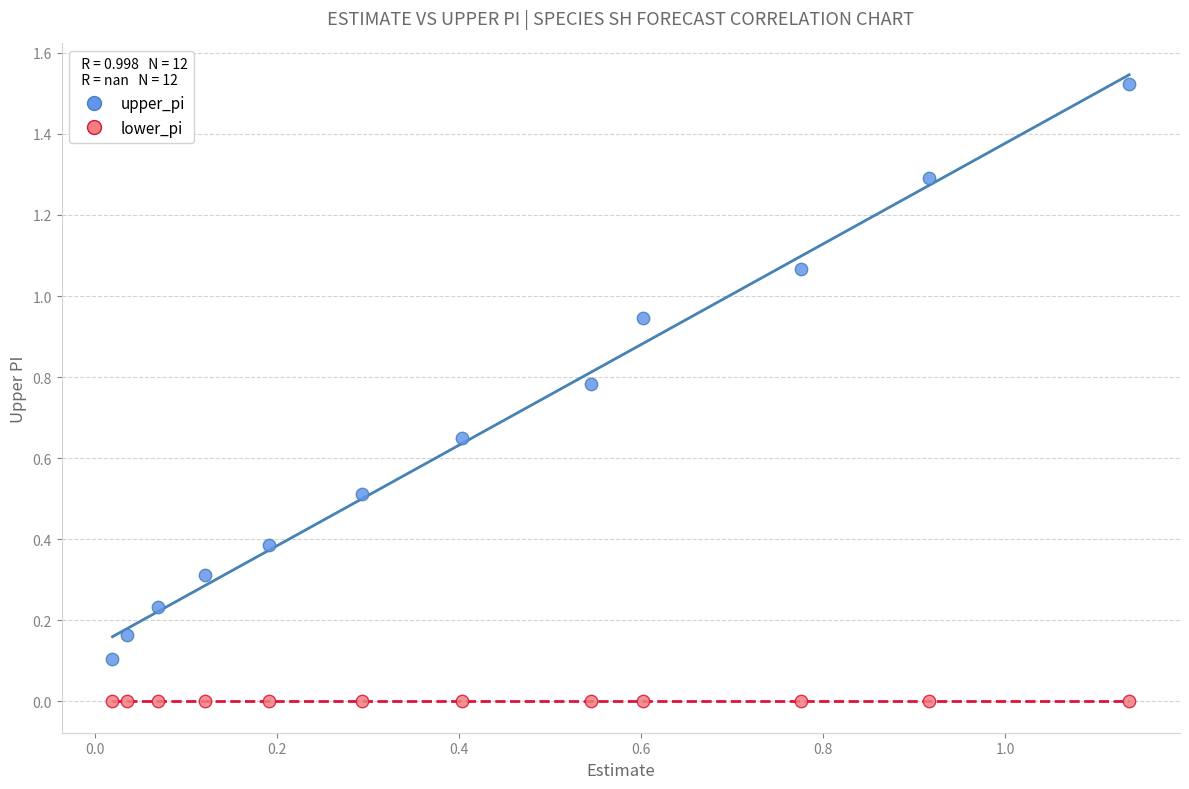

Which series reaches the minimum Y coordinate?

lower_pi